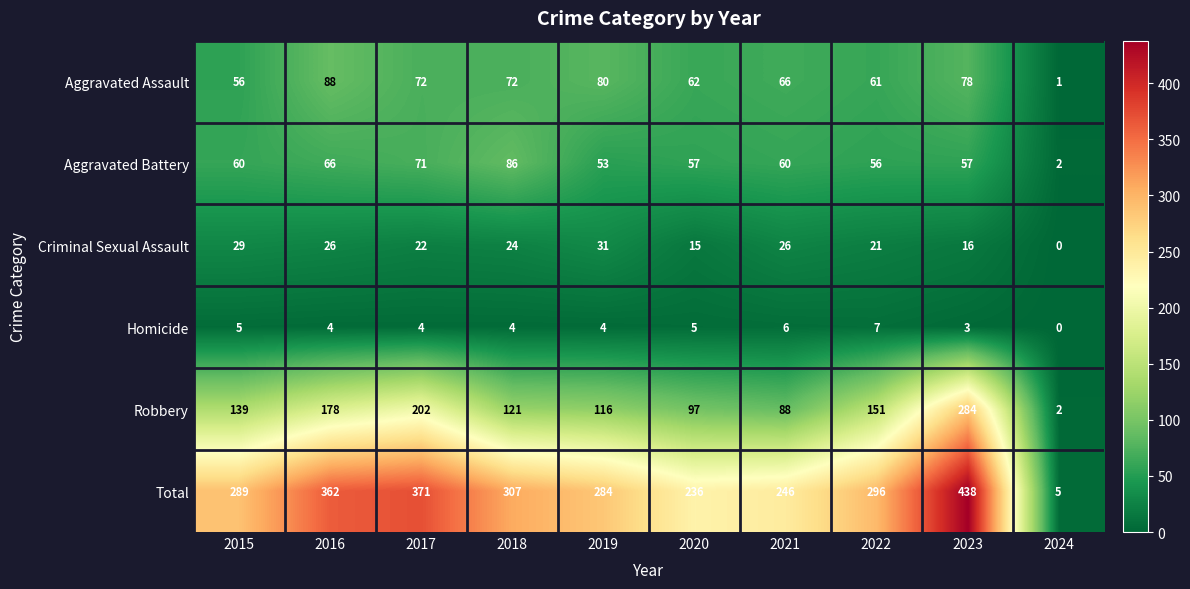

At which category is the sum across all series the highest?

2023